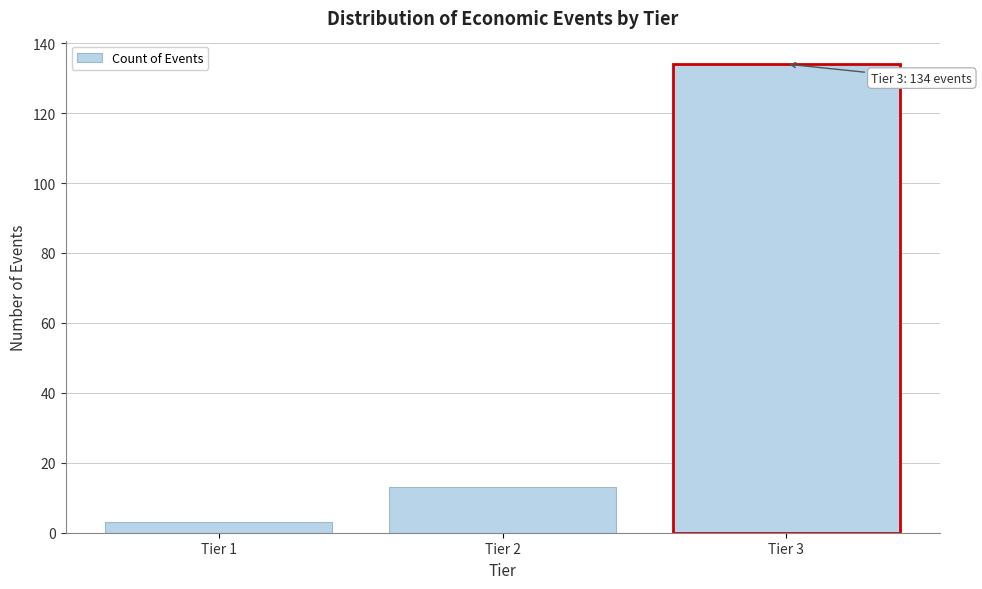

Reading left to right, what are all the values shown in this chart?

Tier 1=3	Tier 2=13	Tier 3=134